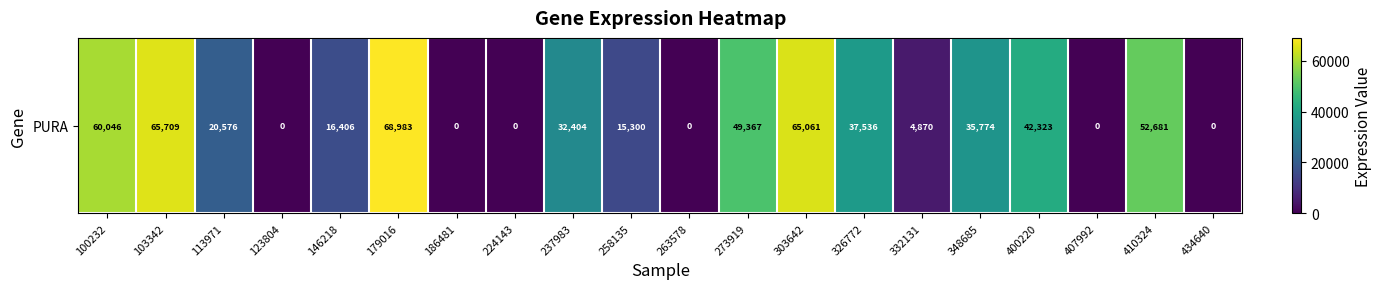

Reading left to right, transcribe all the data shown in this chart.

60046	65709	20576	0	16406	68983	0	0	32404	15300	0	49367	65061	37536	4870	35774	42323	0	52681	0